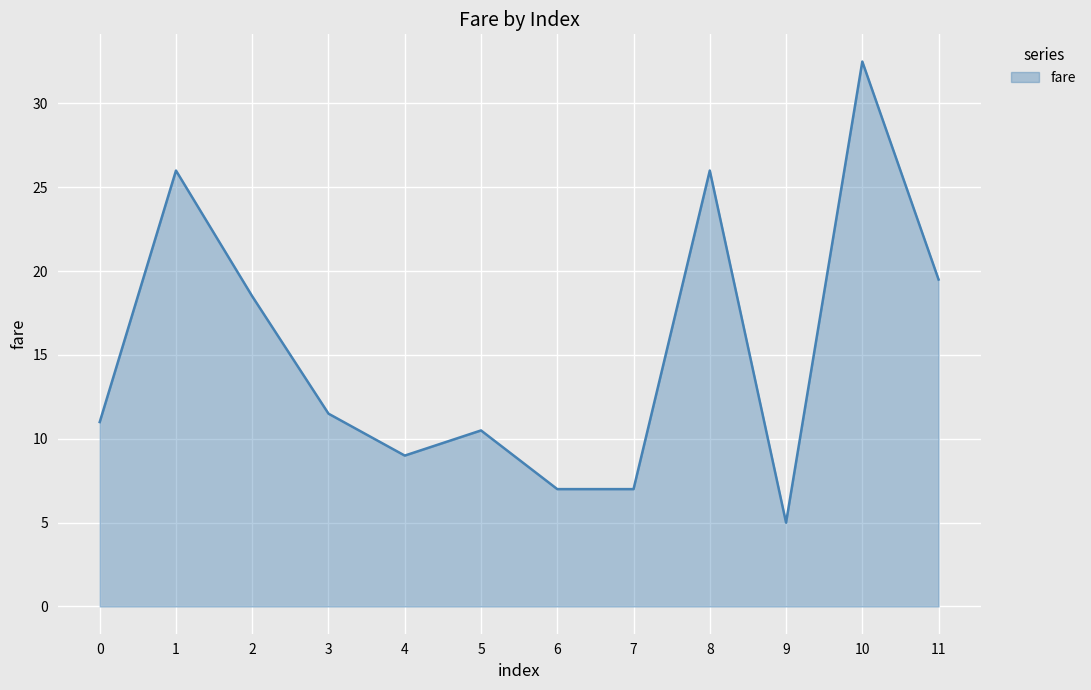

Which label corresponds to the largest value in the chart?

10